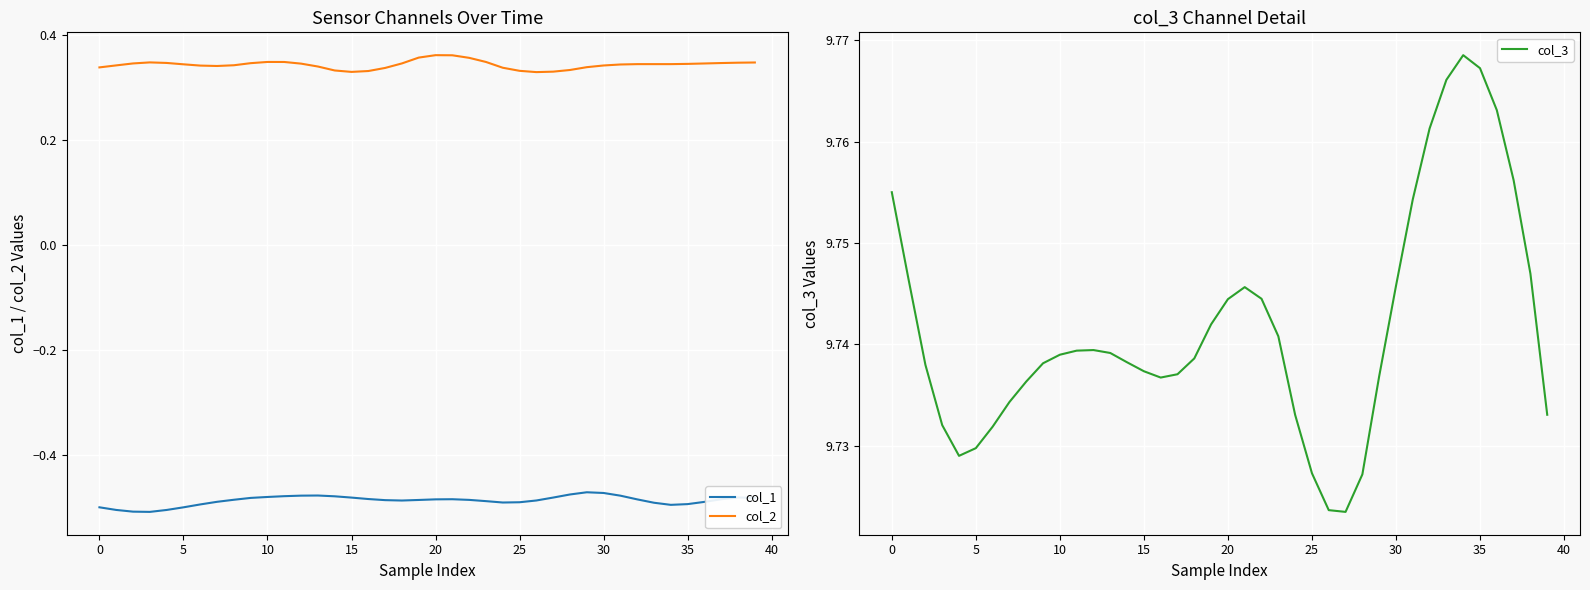

True or false: col_2 and col_1 cross at least once.

False